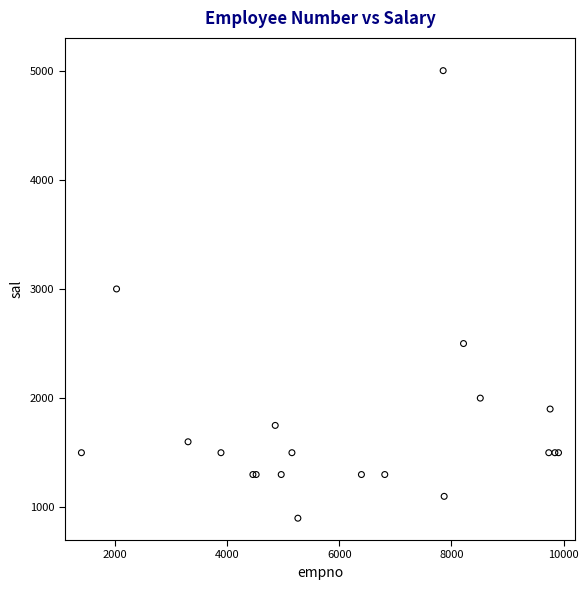

What Y value in the scatter plot is closest to 2950?

3000